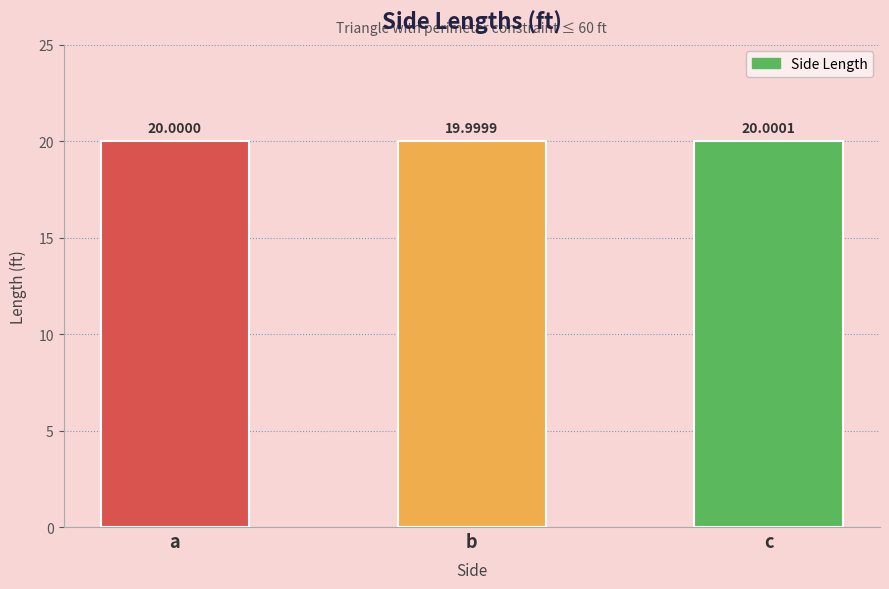

What is the average value?

20.0